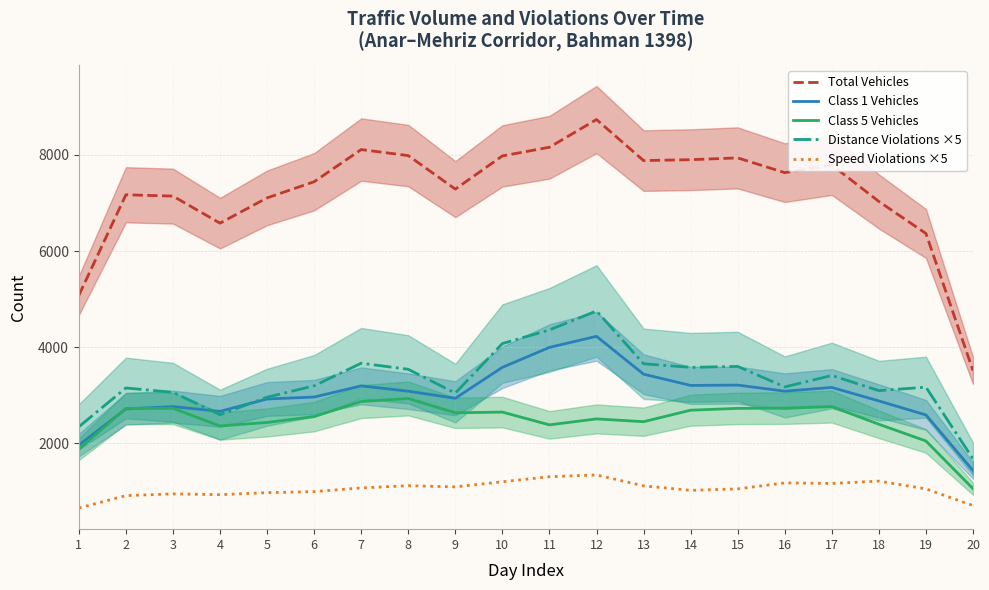

How many data points does each series have?

20